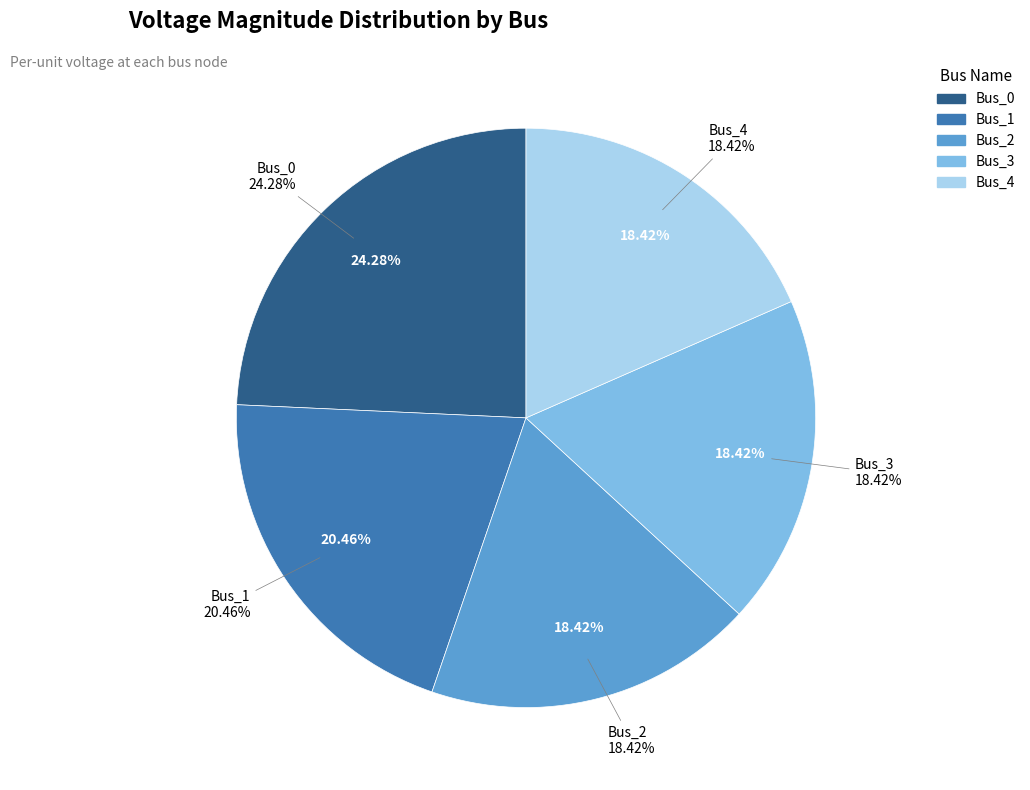

Rank the categories by value from highest to lowest.

Bus_0, Bus_1, Bus_3, Bus_4, Bus_2